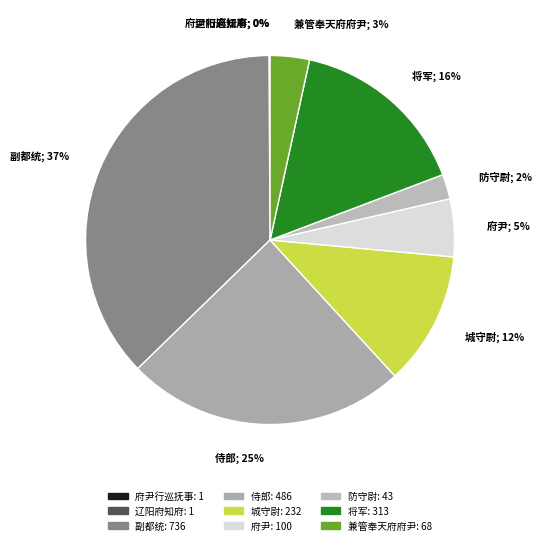

What percentage is the 府尹; 5% slice, to the nearest percent?

5%